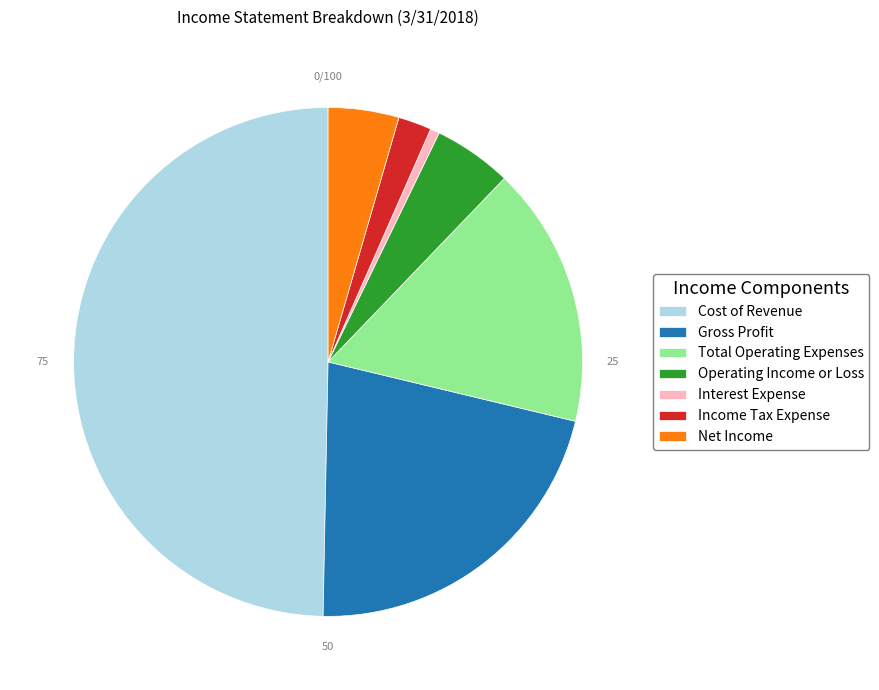

True or false: Gross Profit accounts for 22% of the total.

True